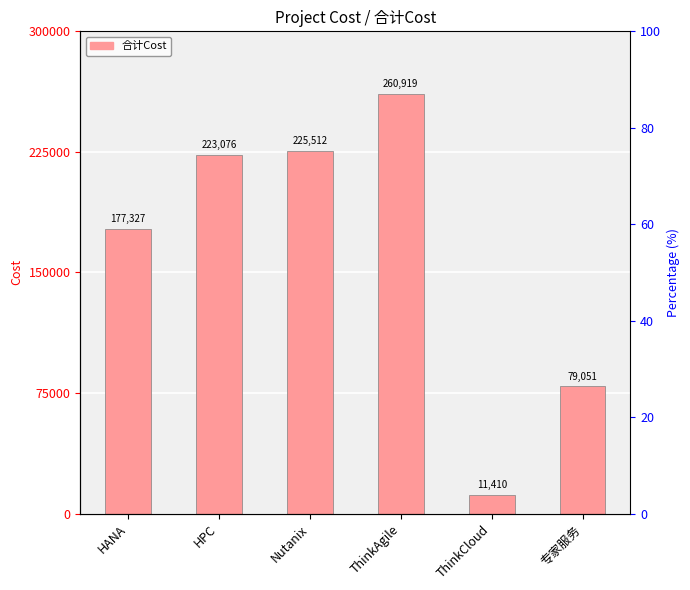

Is it true that the value at HPC is 134403.3?

False